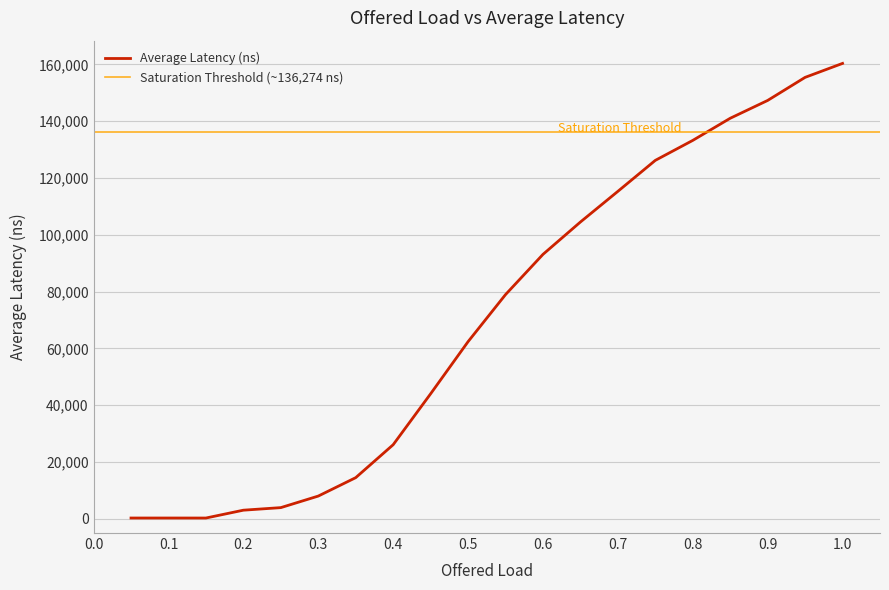

What is the change in value from 0.25 to 0.7?

+111334.3